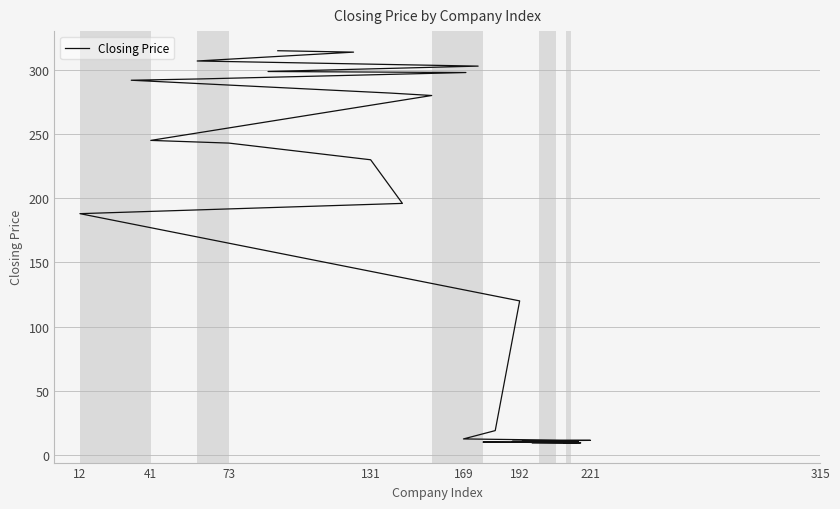

What is the difference between the second highest and second lowest values?

304.5